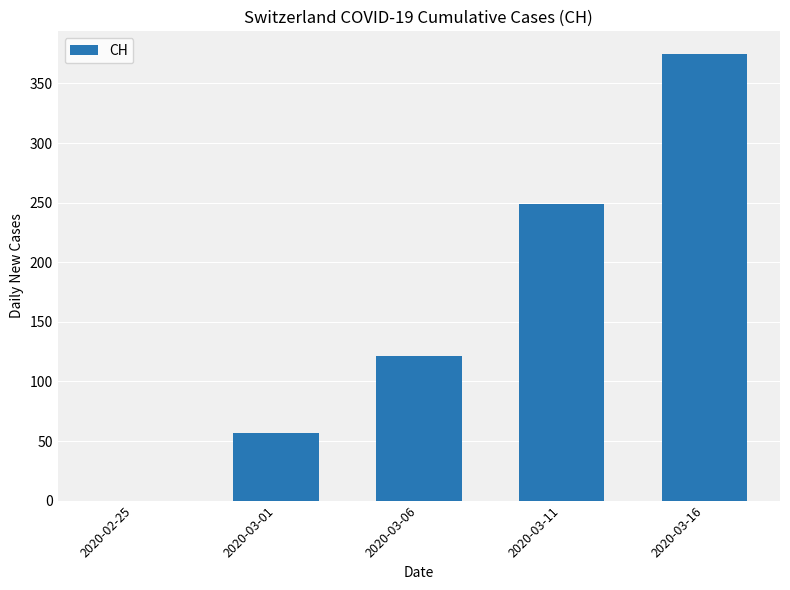

What is the sum of all values?

802